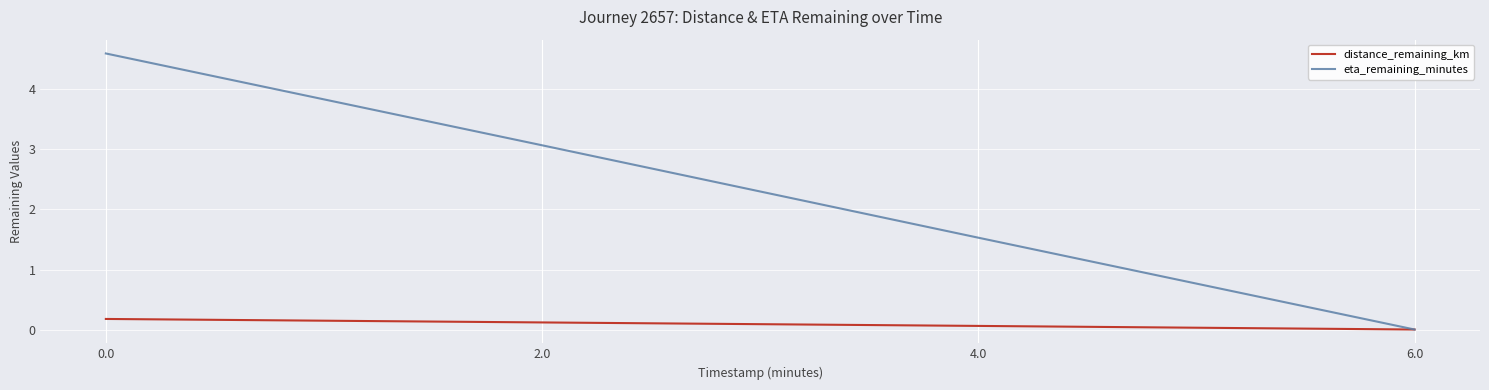

Does the chart display data point markers on the line(s)?

No